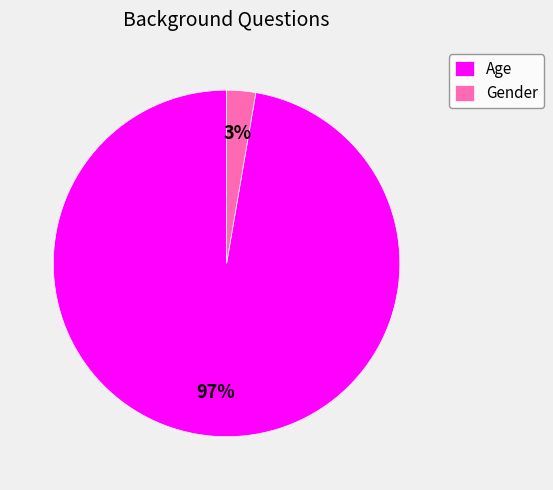

Is there any slice that represents more than half of the pie?

Yes